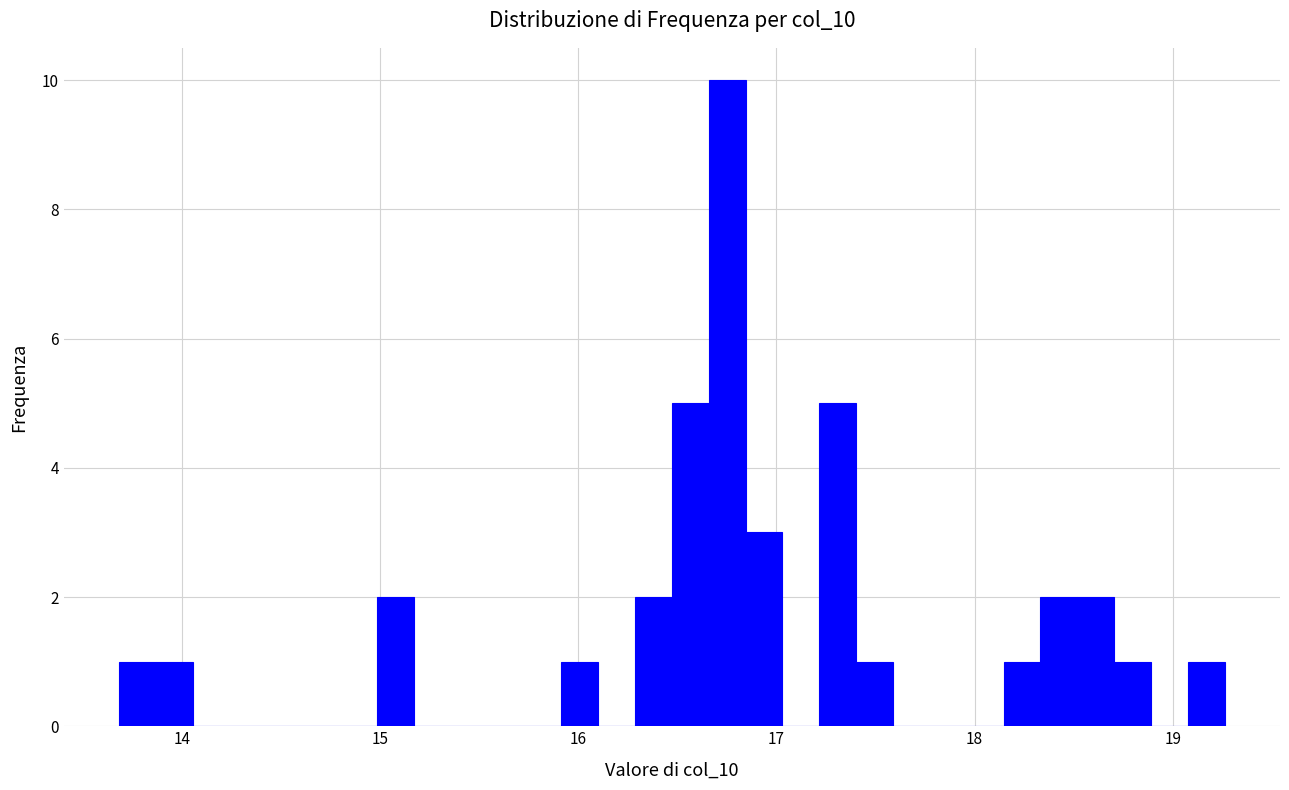

Around what value on the x-axis is the tallest bar? Give the approximate position of its centre, as read against the axis.

16.8